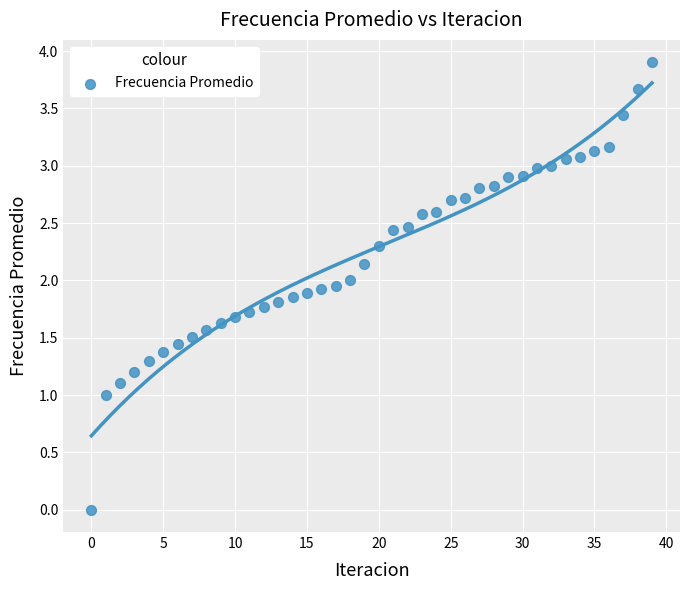

What is the range of Y values (max minus min)?

3.9